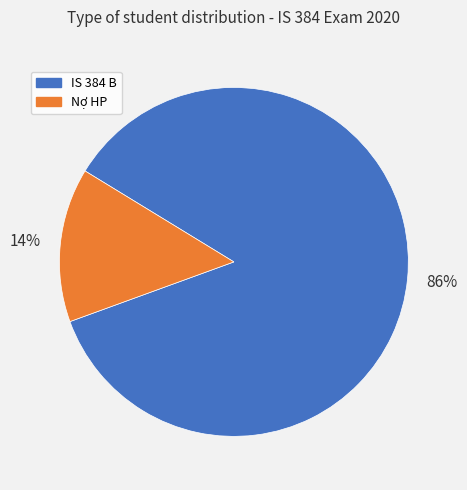

Which has a higher value, IS 384 B or Nợ HP?

IS 384 B